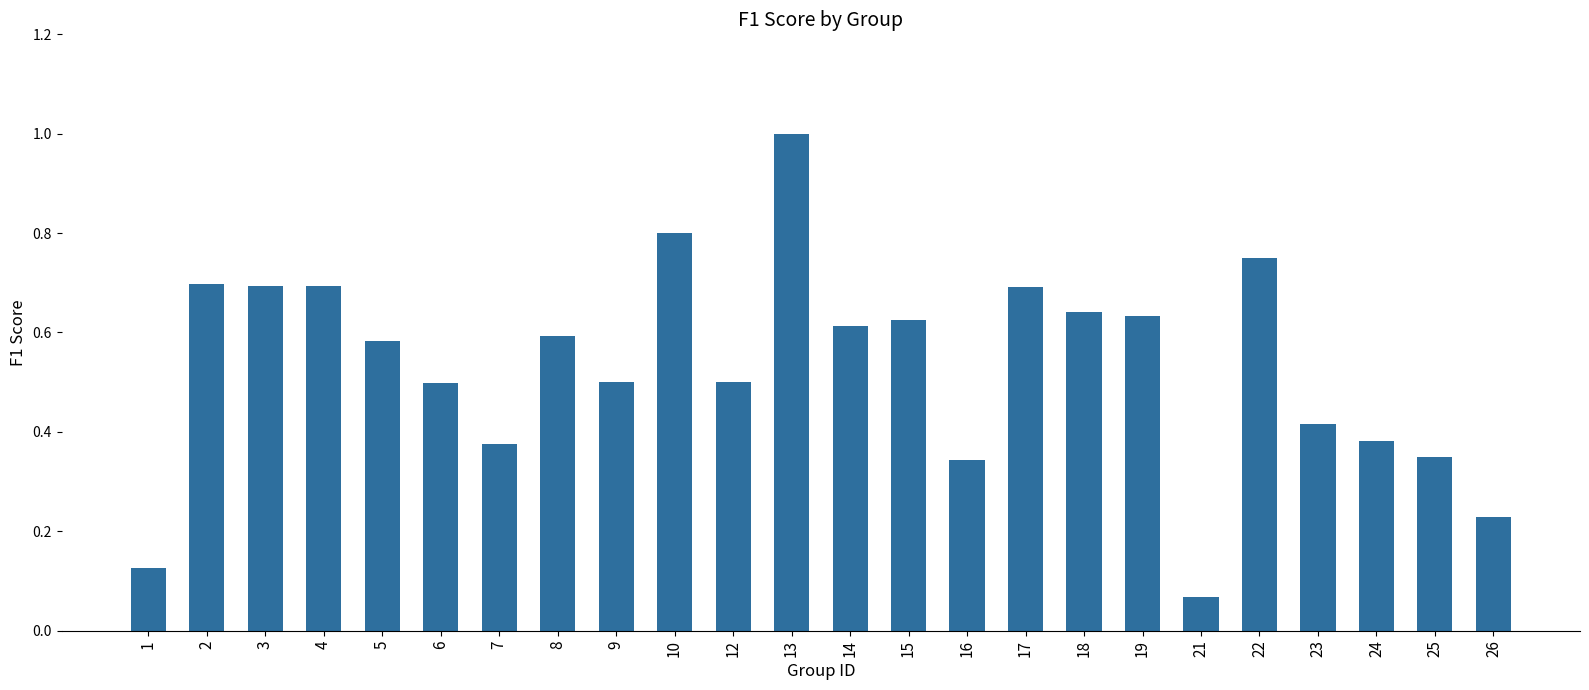

Is it true that the value at 14 is 0.6?

True